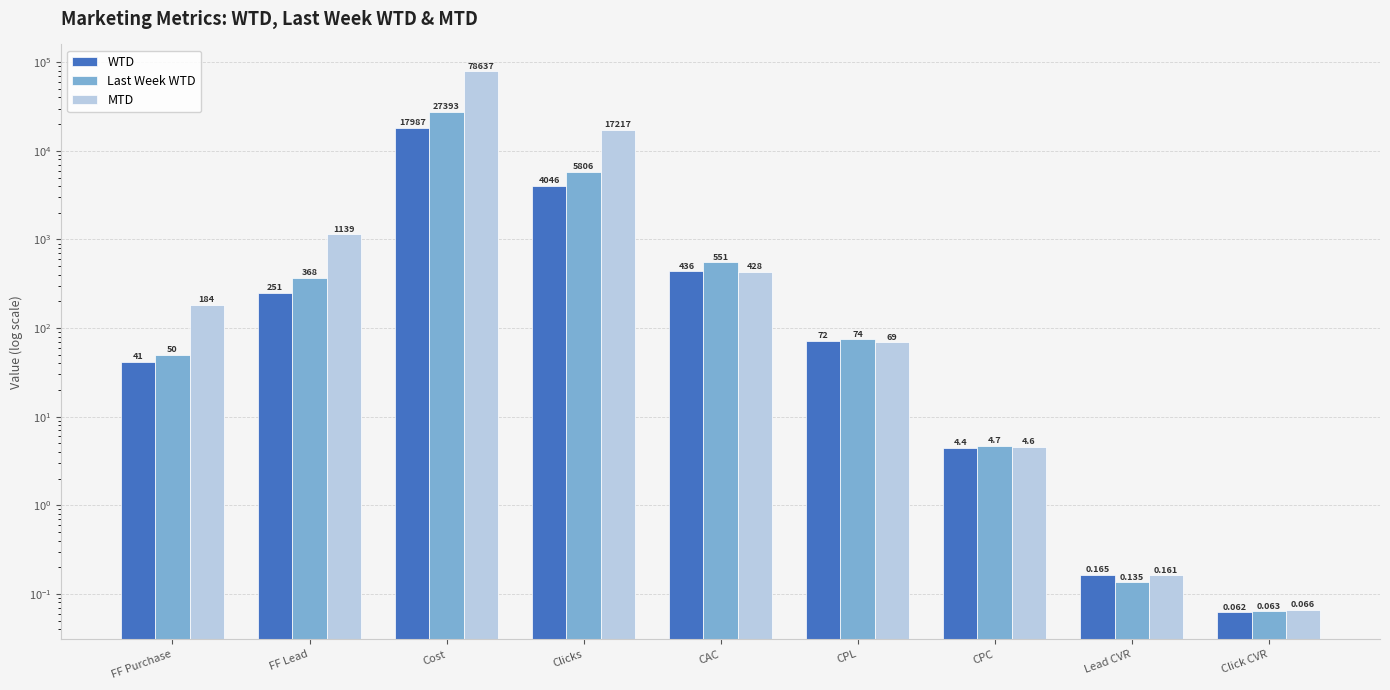

List the series in order of their overall mean, lowest first.

WTD, Last Week WTD, MTD